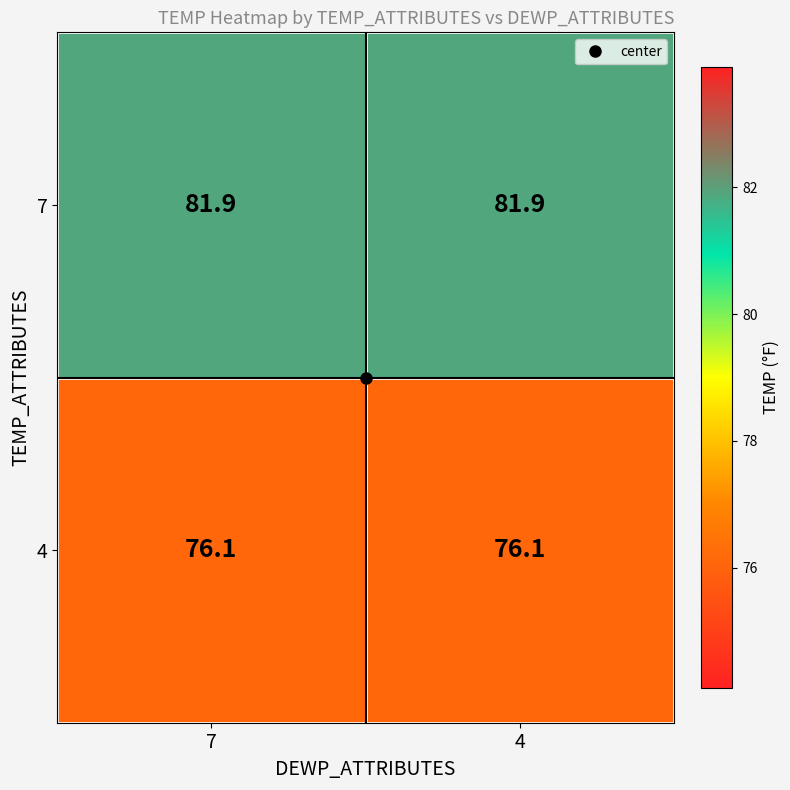

What is the sum of all 7 values?

163.8